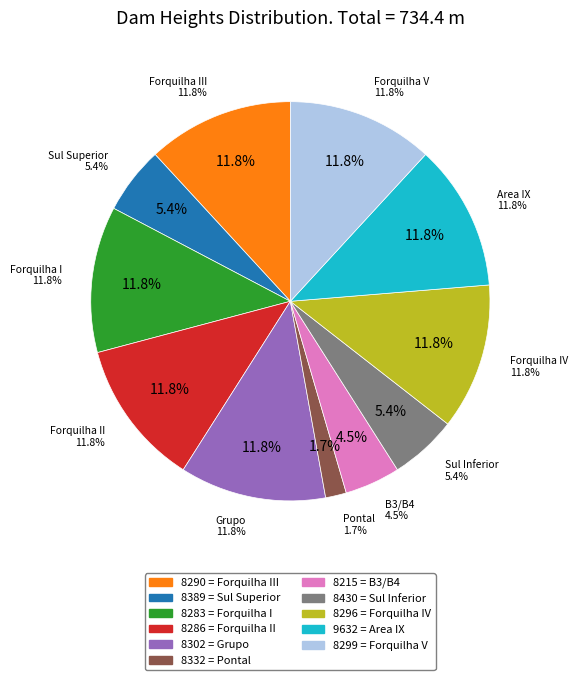

What percentage is NOT represented by 8389?

94.6%